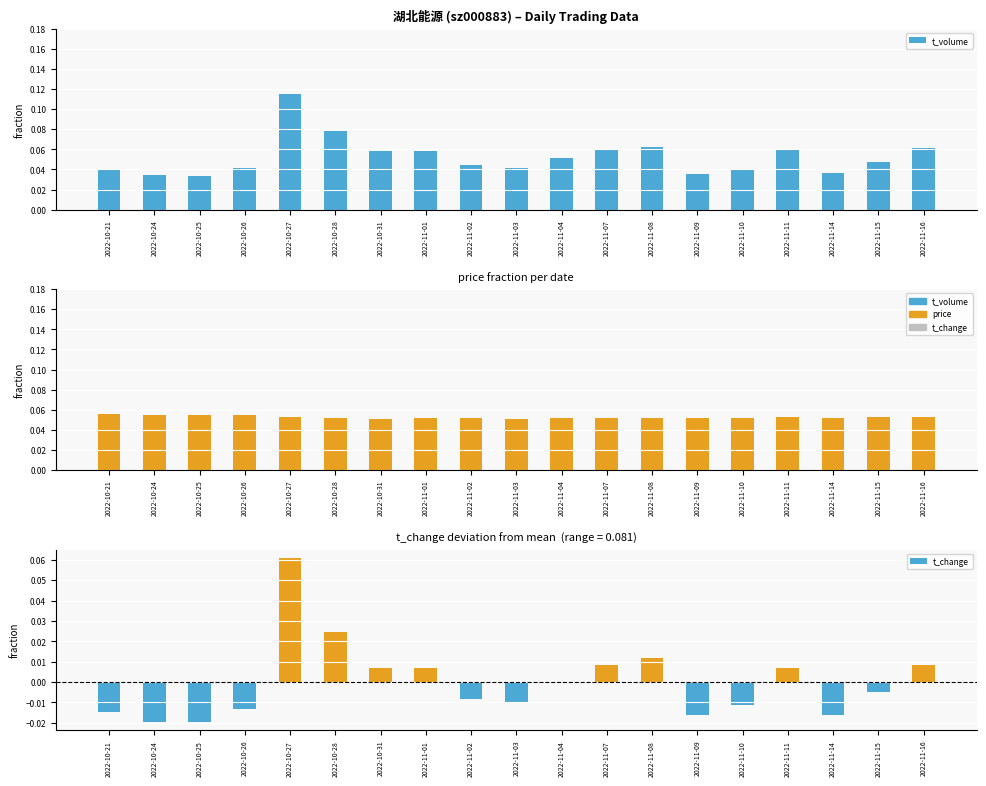

Which category has the highest value in the t_volume series?

2022-10-27